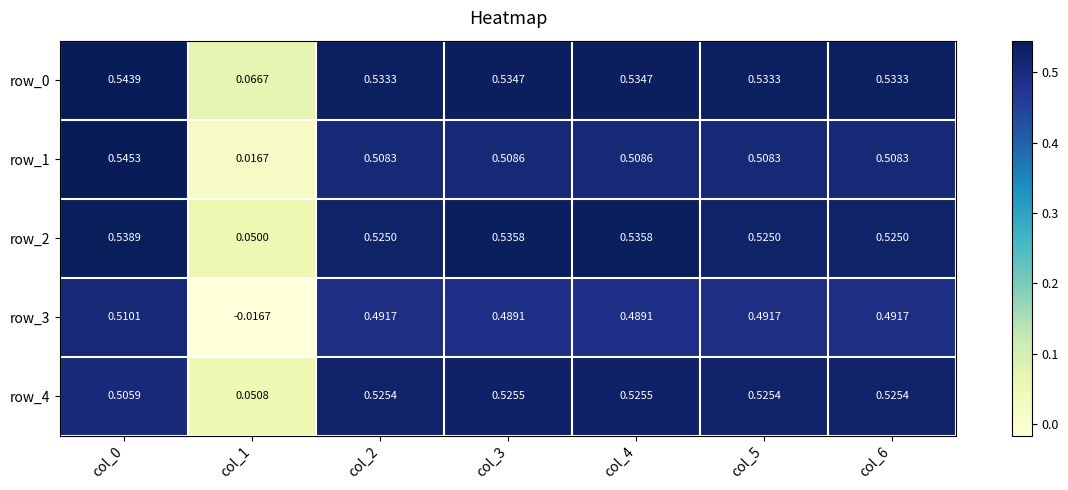

Count the row_4 values in the range 0 to 1.

7